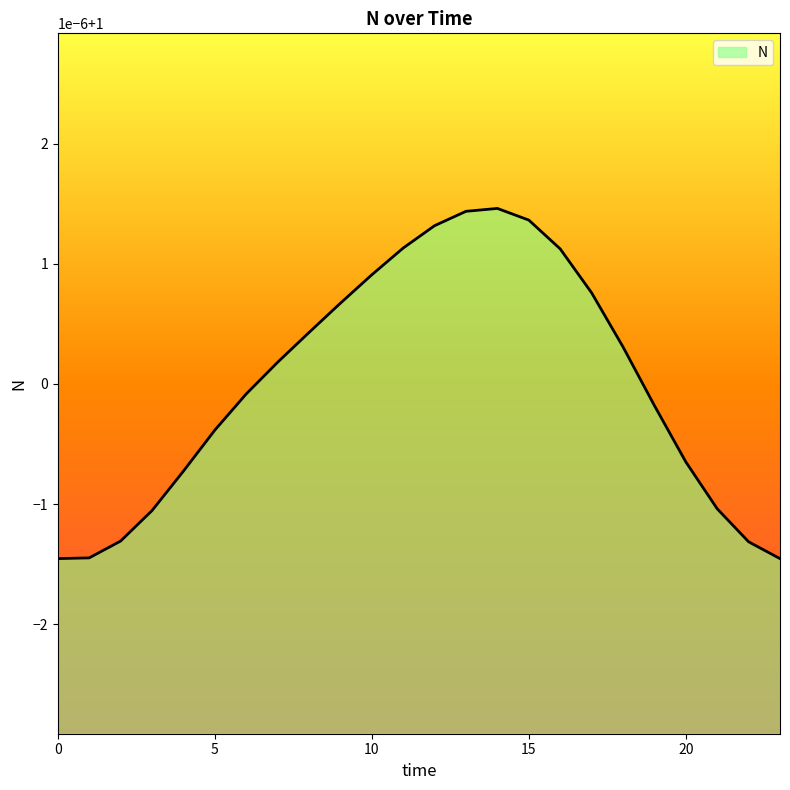

Does the chart have visible grid lines?

No